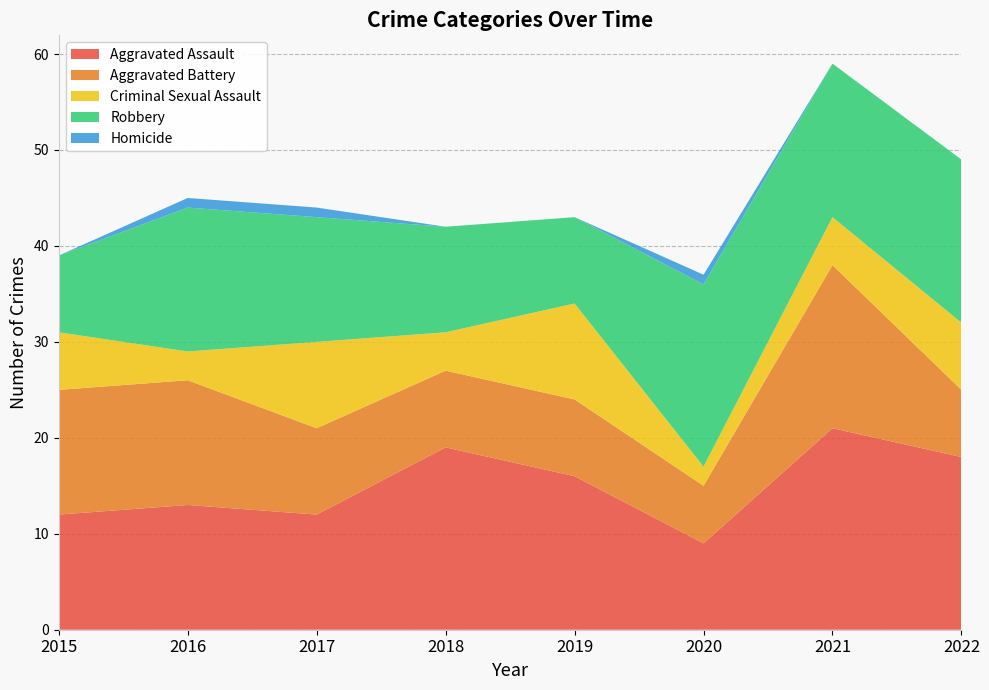

Reading right to left, extract all data points from this chart.

Aggravated Assault: 18	21	9	16	19	12	13	12
Aggravated Battery: 7	17	6	8	8	9	13	13
Criminal Sexual Assault: 7	5	2	10	4	9	3	6
Robbery: 17	16	19	9	11	13	15	8
Homicide: 0	0	1	0	0	1	1	0